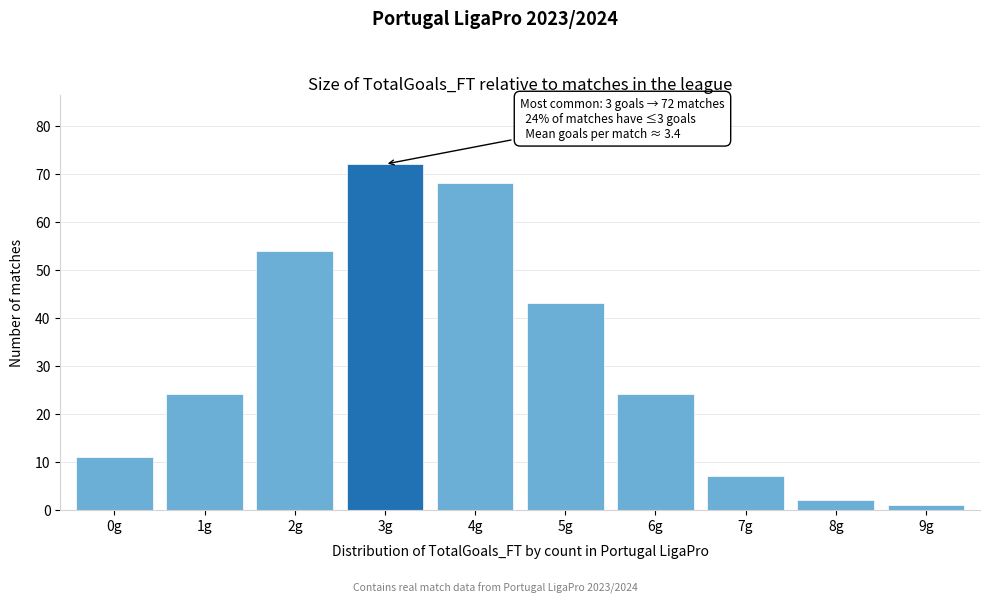

Reading left to right, list all the values displayed in this chart.

11	24	54	72	68	43	24	7	2	1